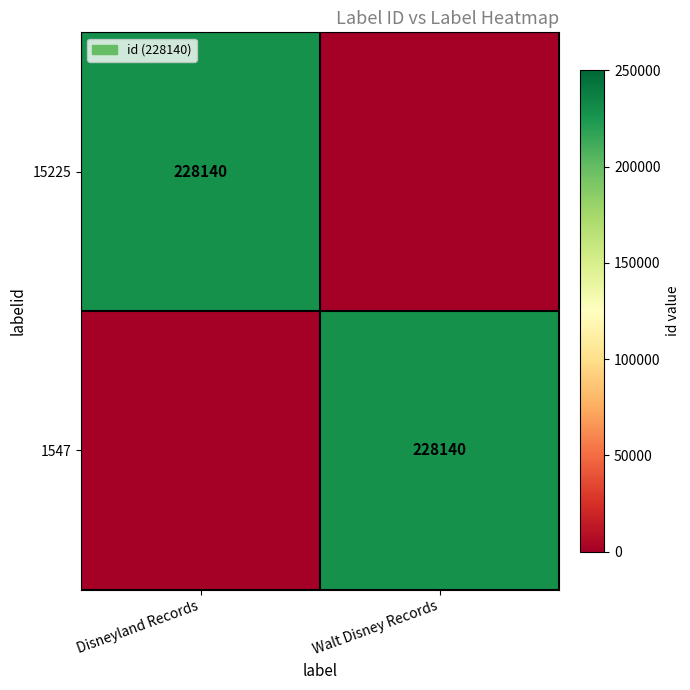

At how many categories does at least one series exceed 60298?

2